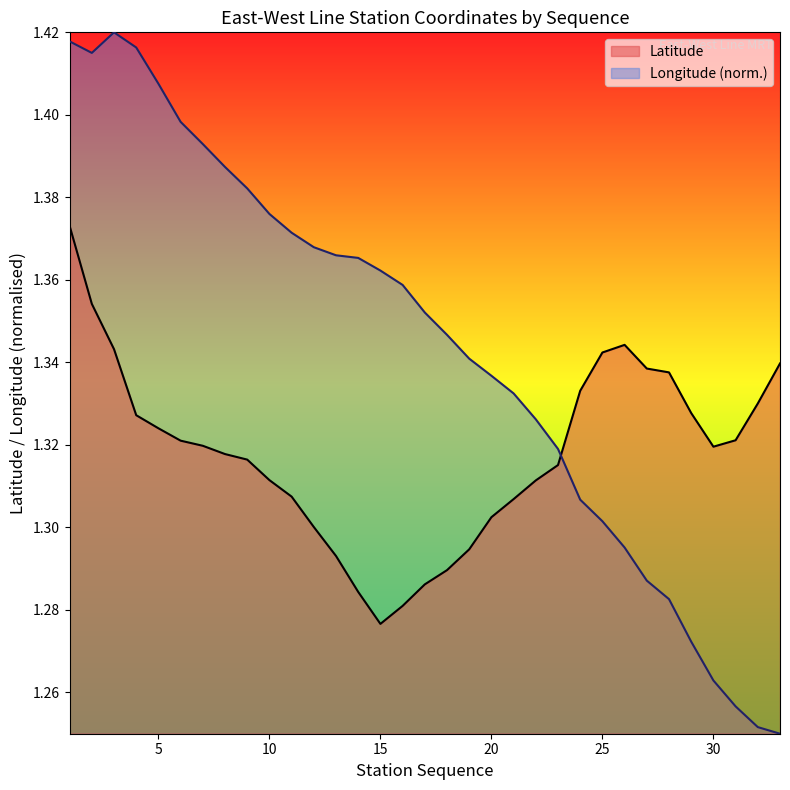

How many Longitude values are between 1 and 2?

33